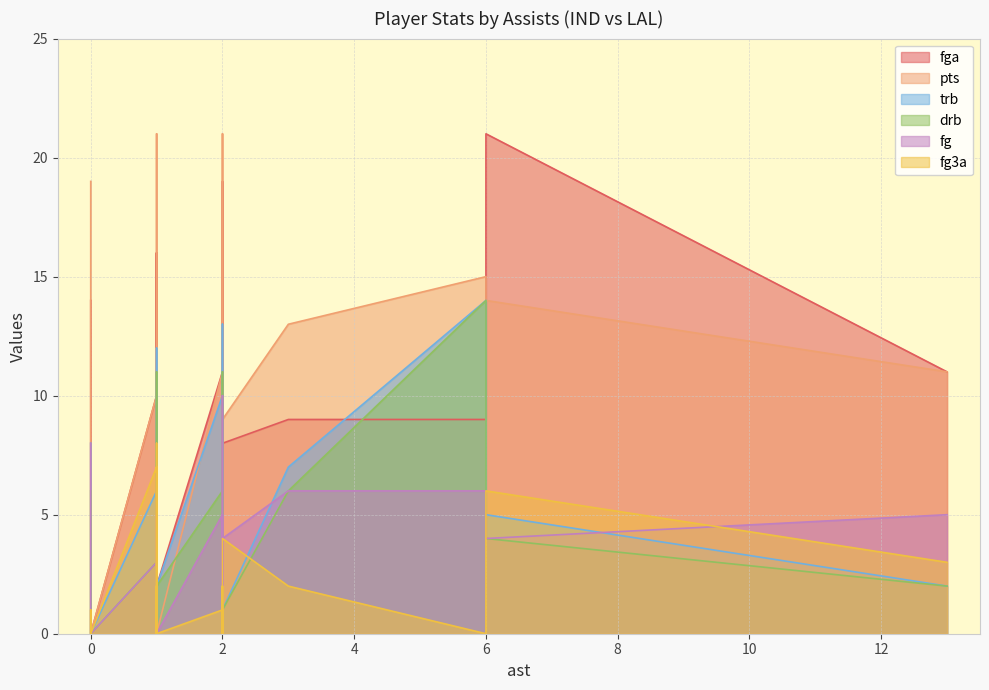

Does the chart display data point markers on the line(s)?

No